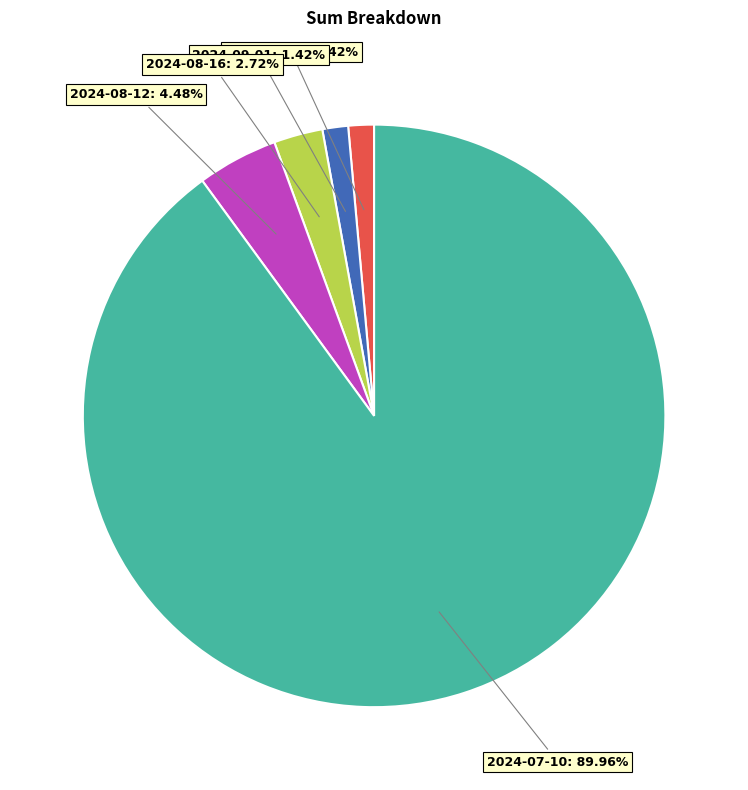

To the nearest percent, what is the difference between the largest and smallest slice percentages?

89%